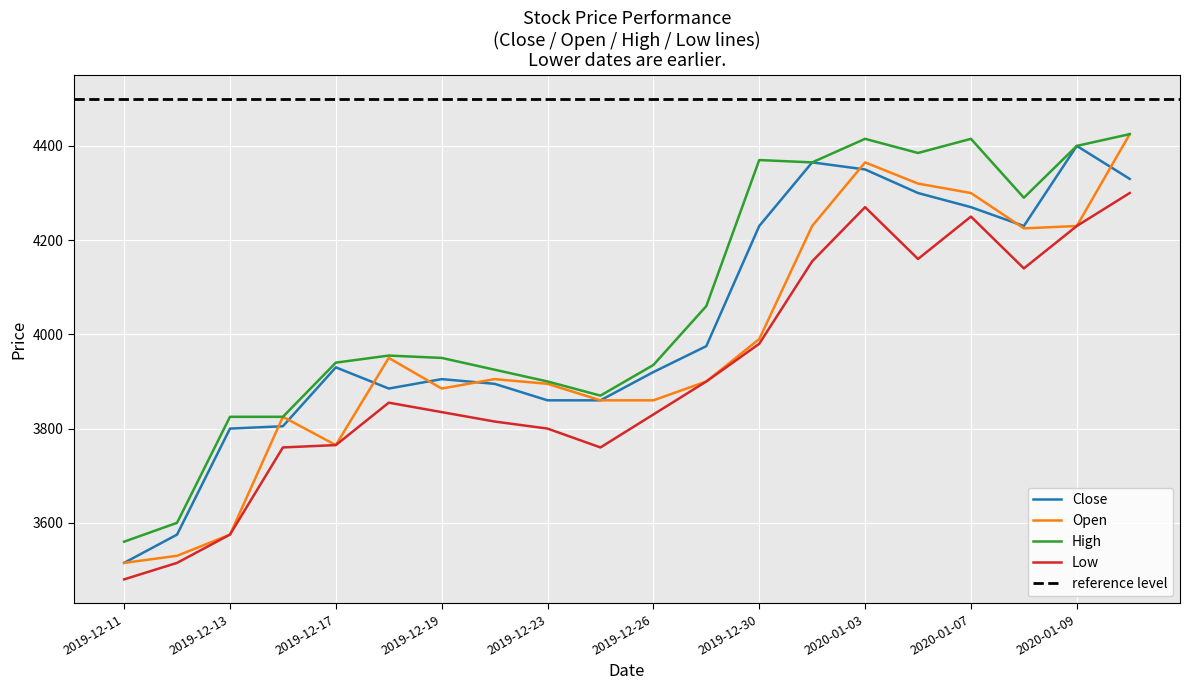

At which category is the sum across all series the highest?

2020-01-10